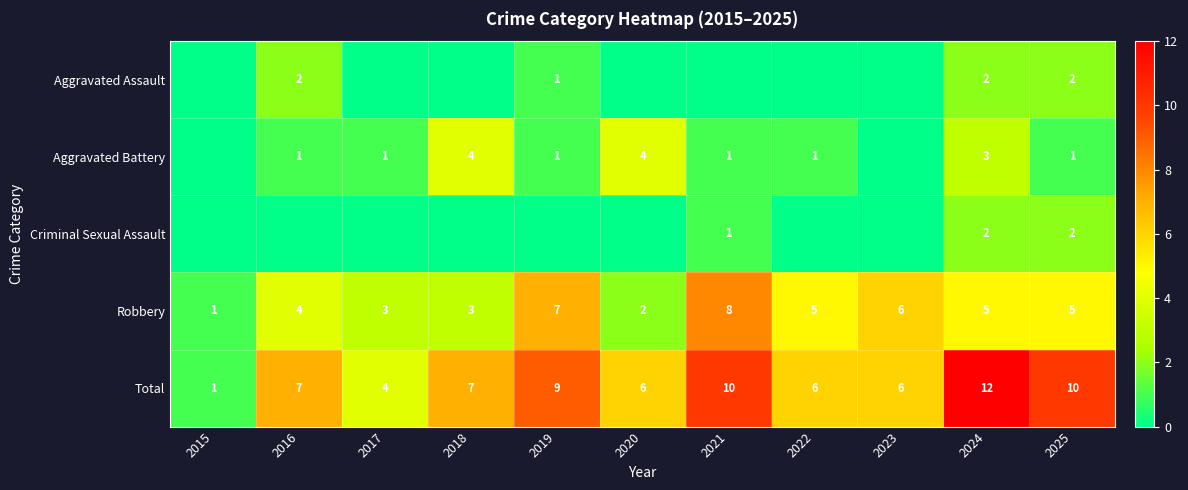

Count the Robbery values in the range 3 to 6.

7